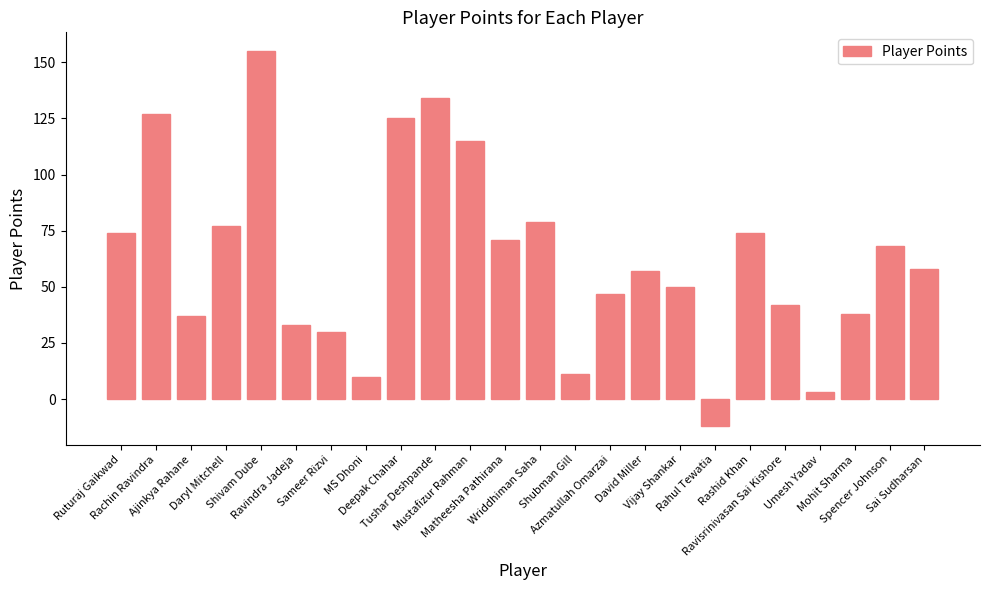

The value at Daryl Mitchell is 110. True or false?

False